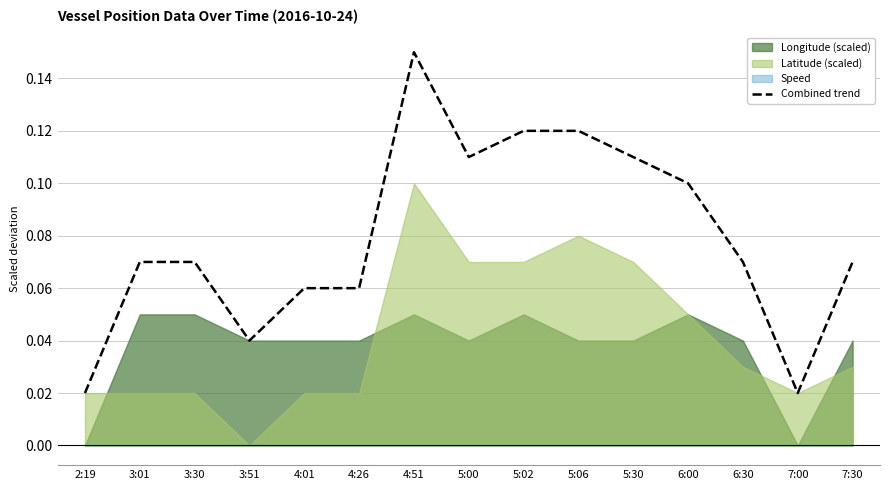

Between 6:30 and 6:00, which is larger?

6:00